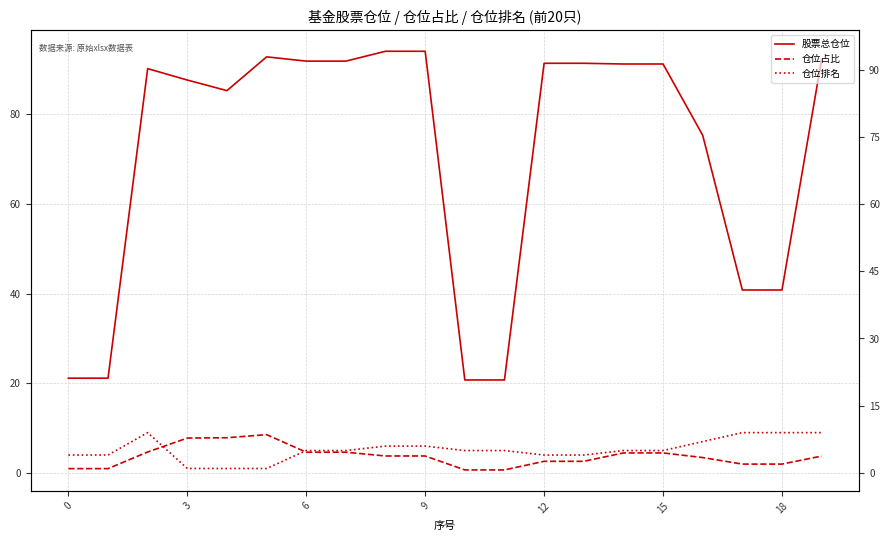

True or false: 股票总仓位 and 仓位排名 cross at least once.

False